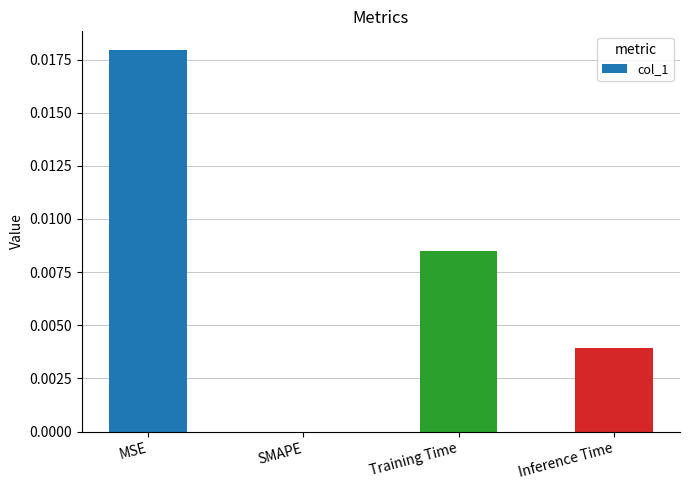

True or false: the data shows 0.0 at SMAPE.

True